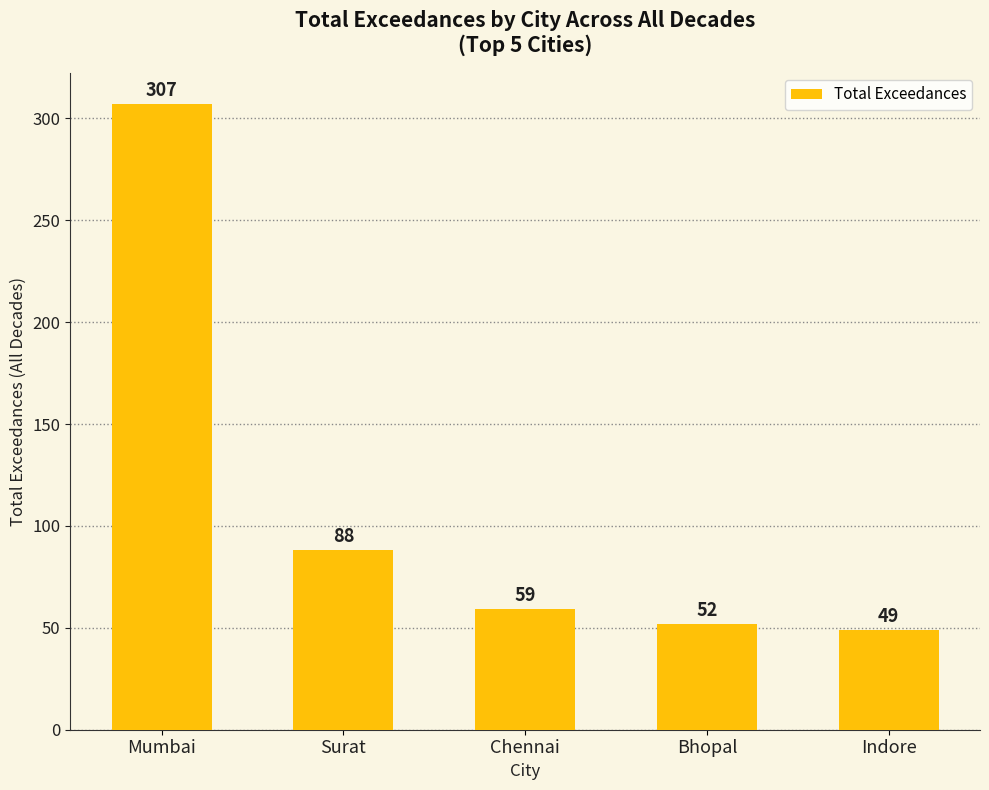

What position from the left is Mumbai?

1